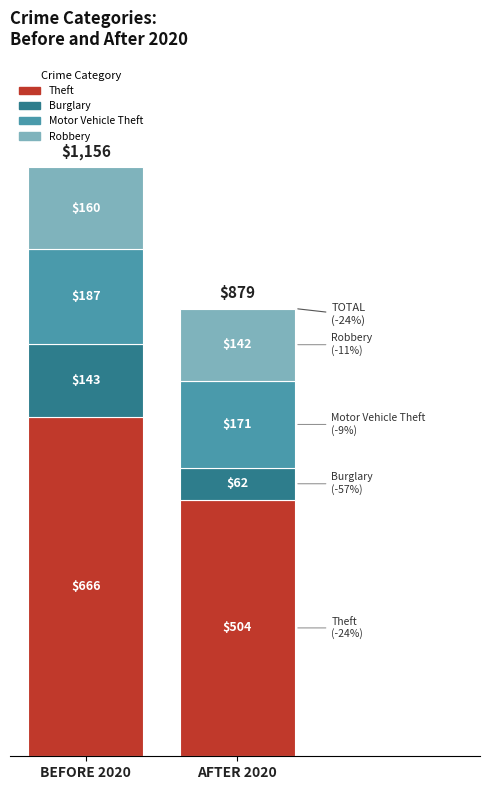

Is it true that Theft equals 880 at 2025?

False